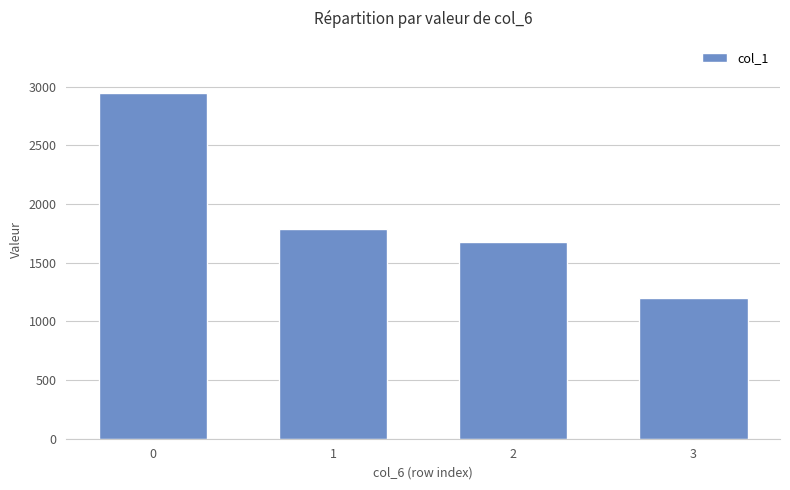

What is the sum of the values at 1 and 0?

4732